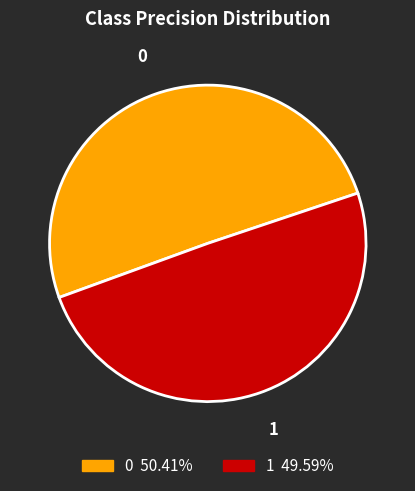

How many segments does this pie chart have?

2